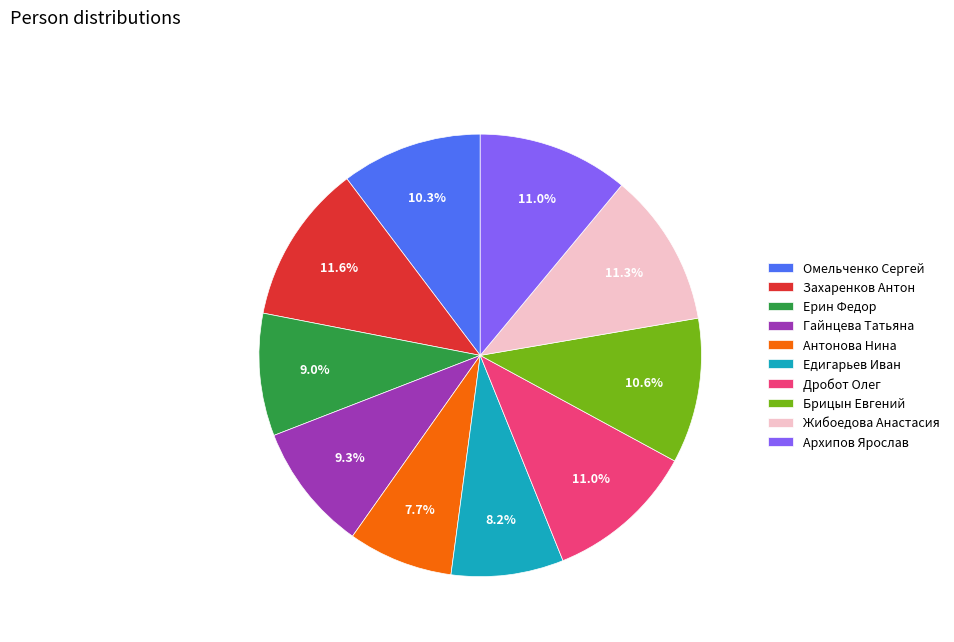

Do Ерин Федор and Дробот Олег together represent more than half of the pie?

No